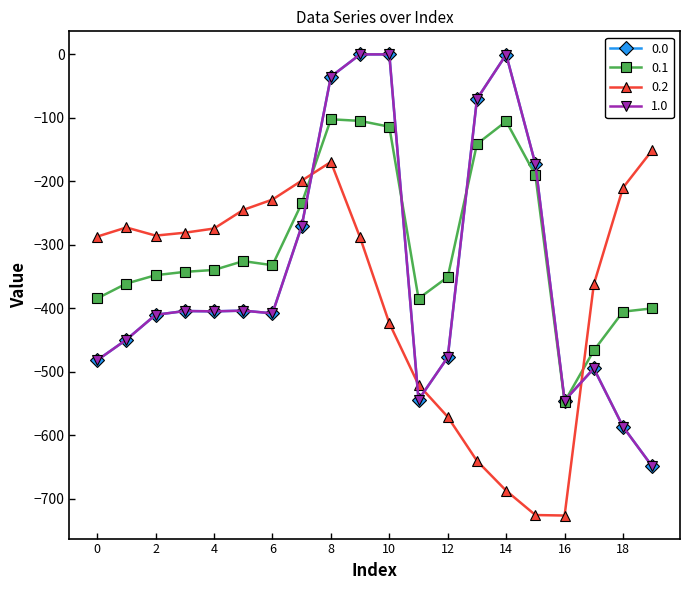

Is this an area chart (filled region under the line)?

No